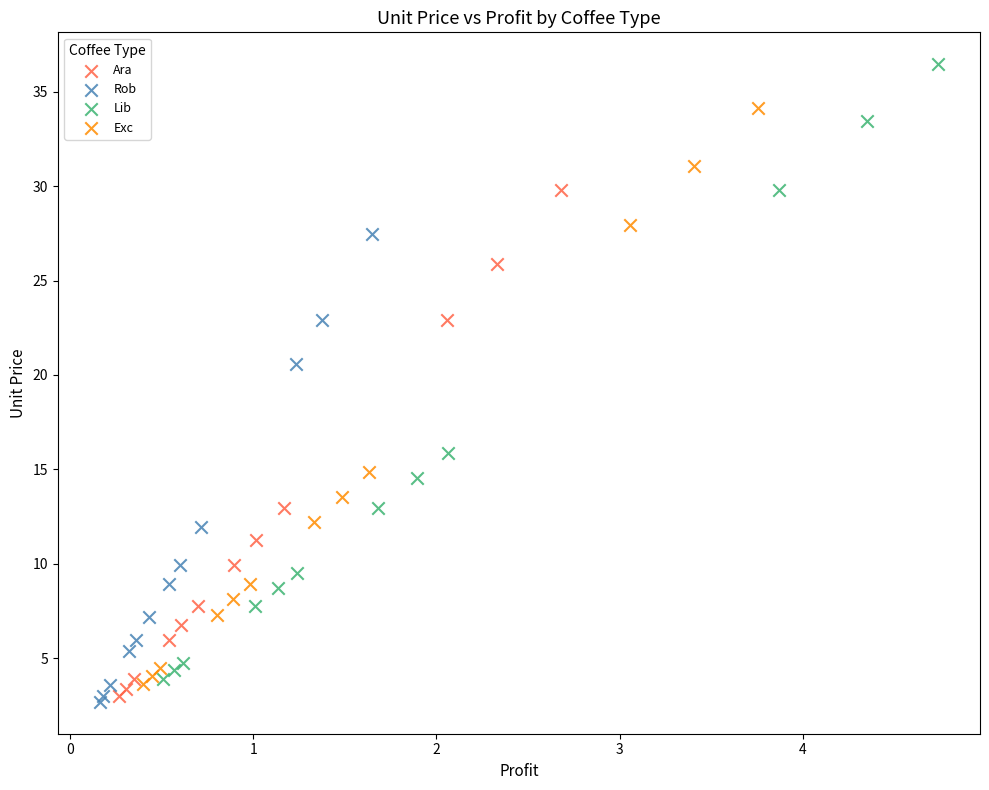

Which series has the largest Y range (max minus min)?

Lib